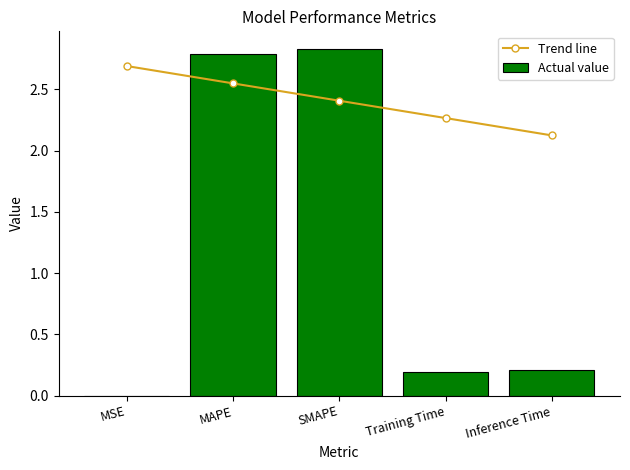

At MAPE, list the series in order from largest to smallest.

Actual value, Trend line